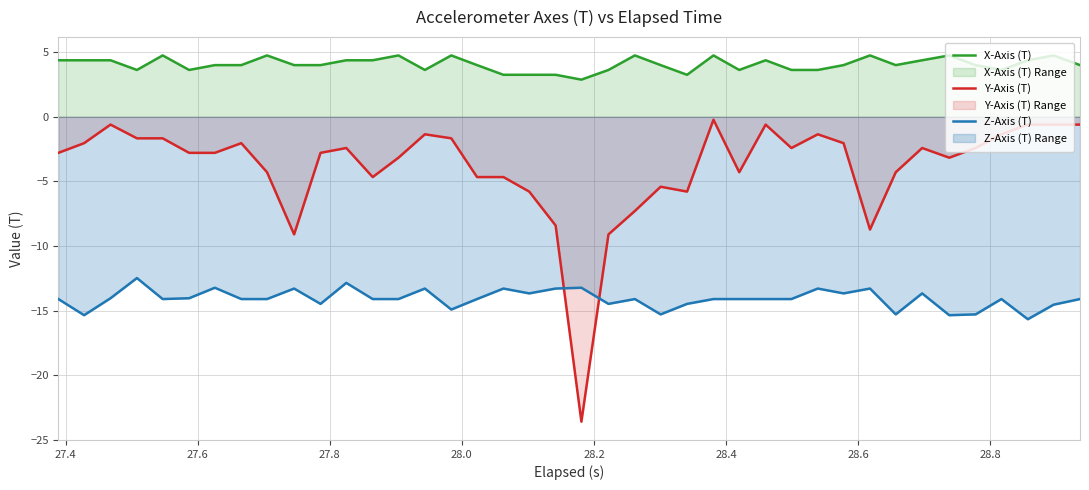

Which series has the largest range (max minus min)?

Y-Axis (T)